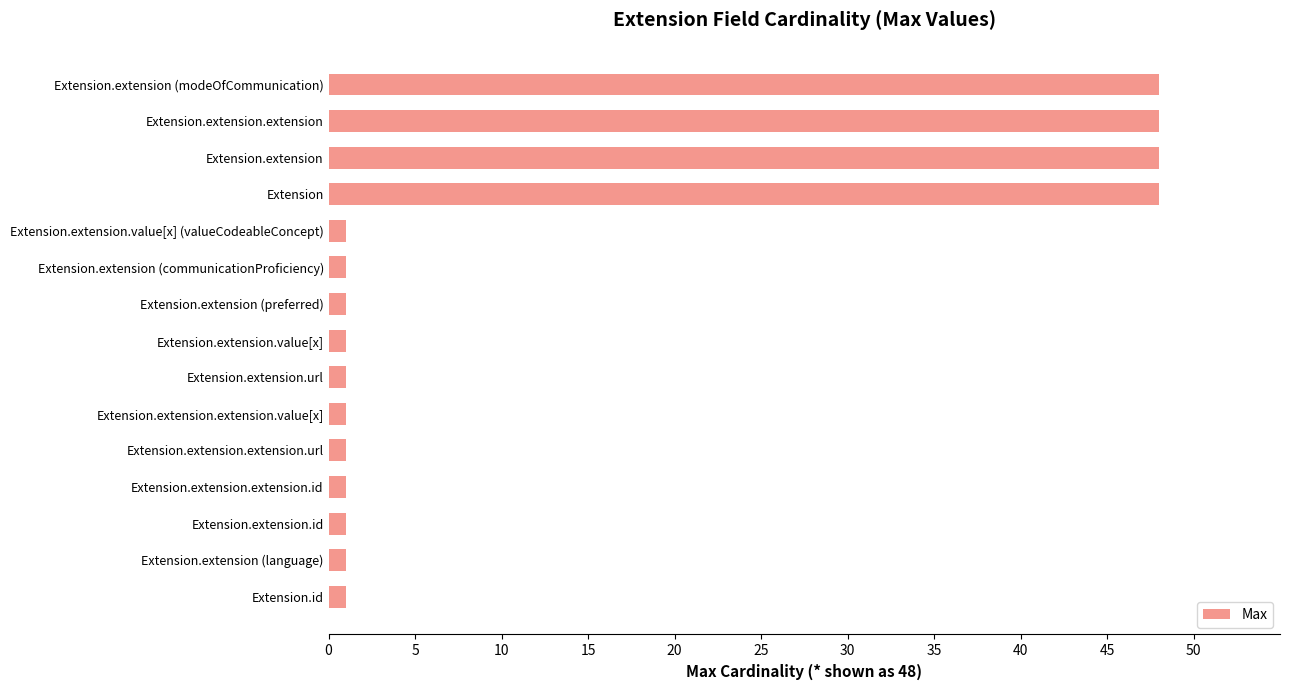

The value at Extension.extension is 48. True or false?

True